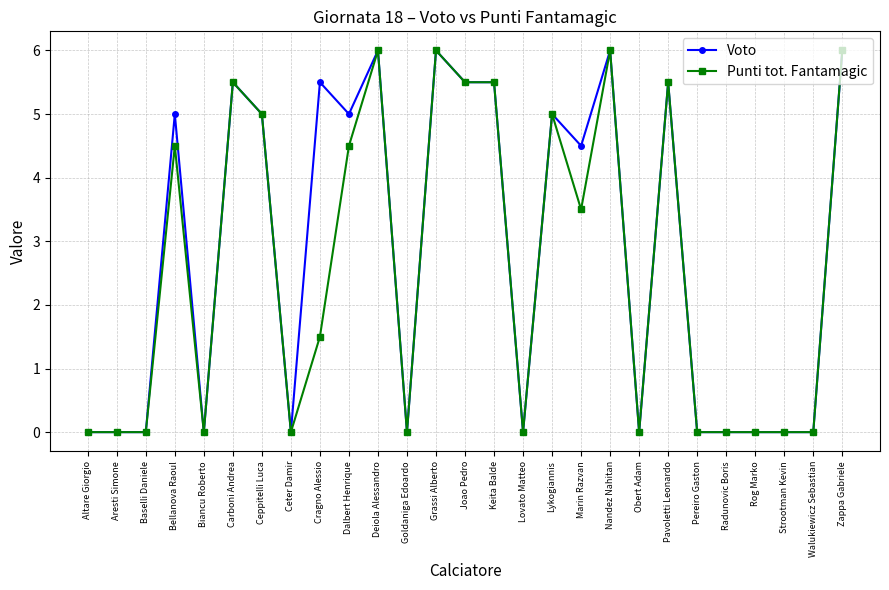

The Voto series shows 0.0 at Pereiro Gaston. True or false?

True